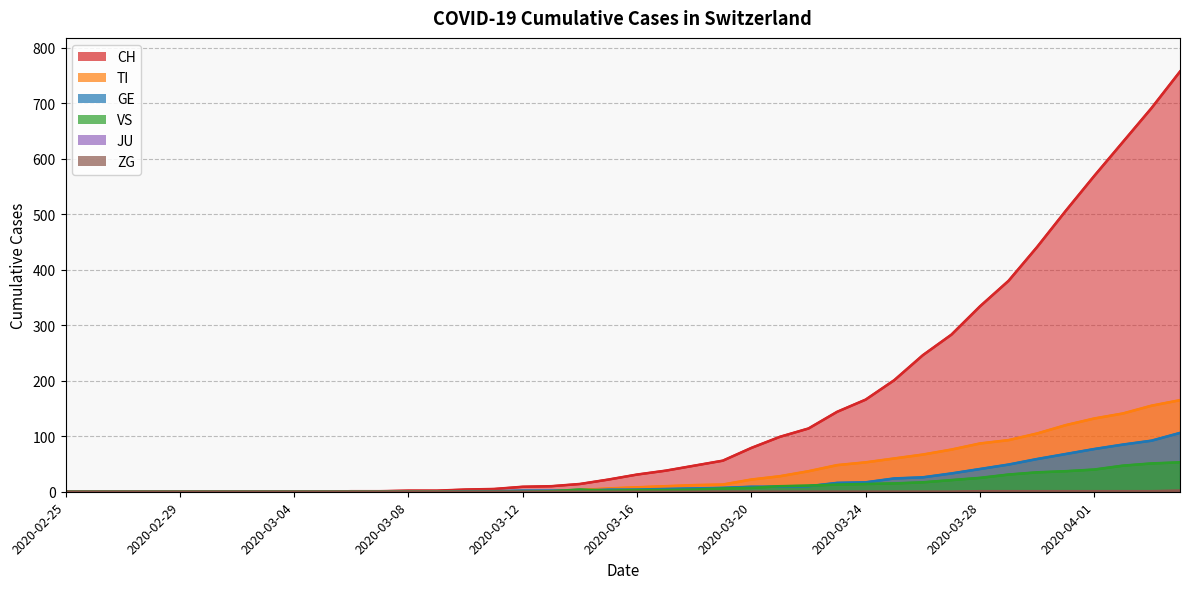

True or false: CH and VS intersect in this chart.

False